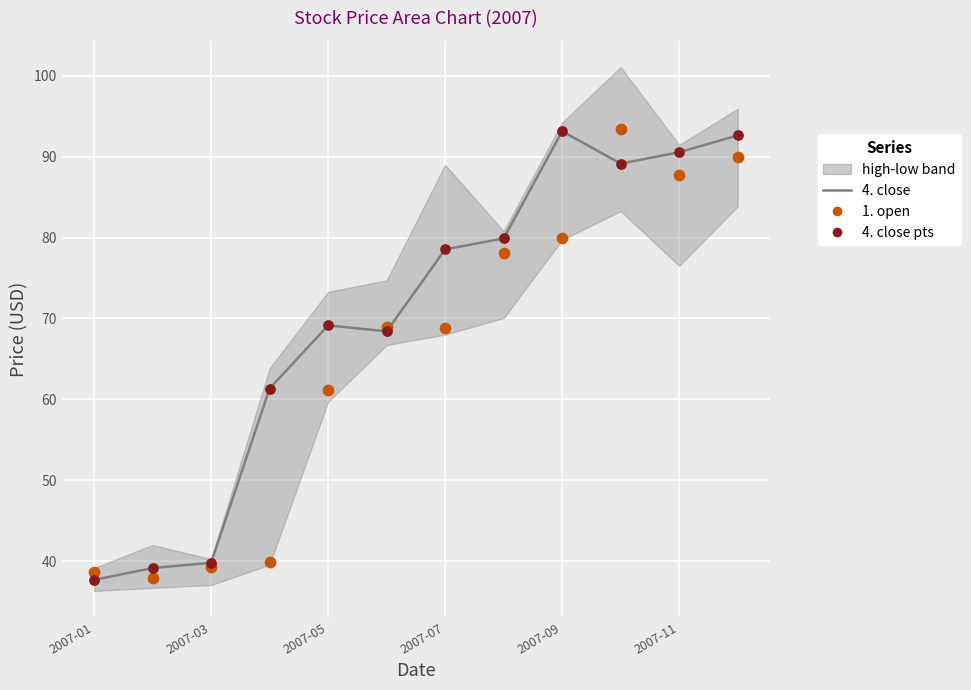

Which series has the largest total across all categories?

4. close